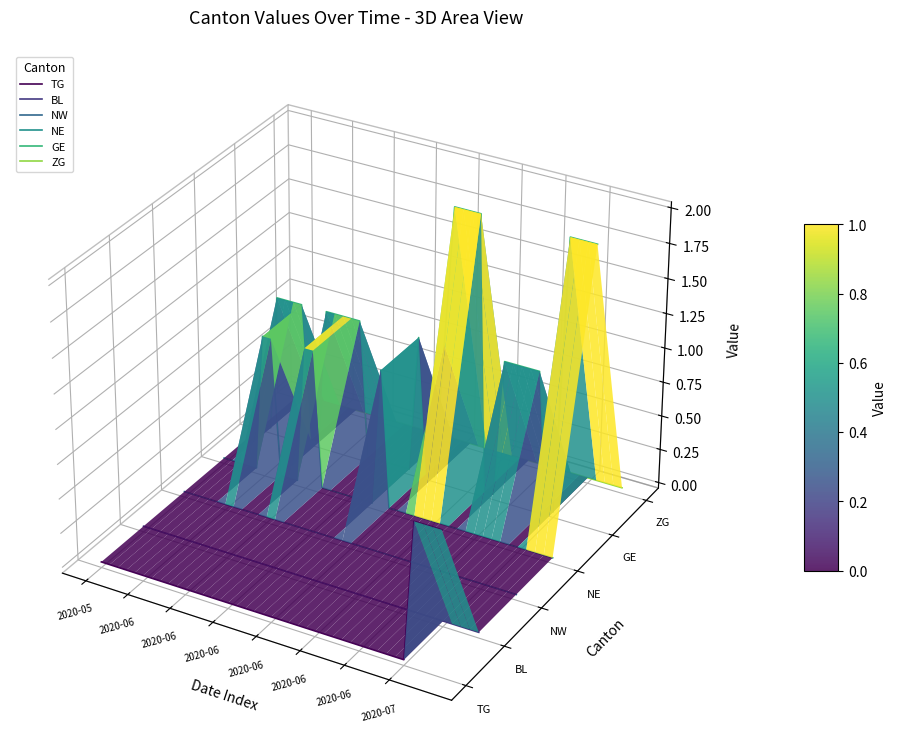

Which series has the largest range (max minus min)?

GE